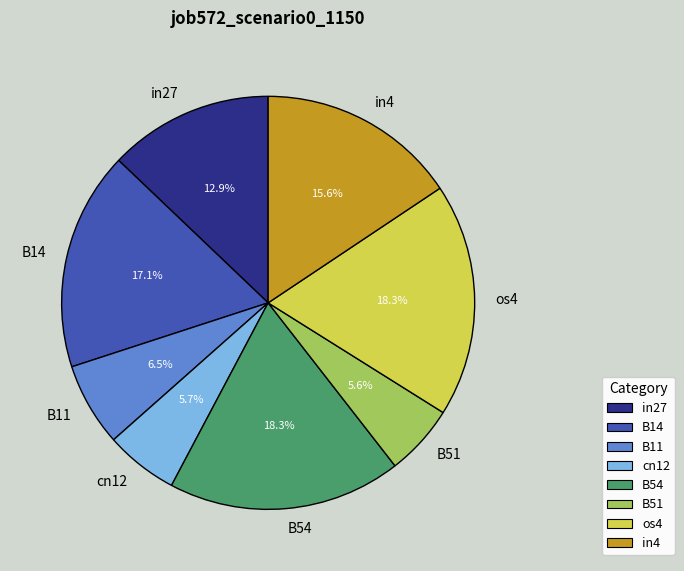

Do in4 and in27 together represent more than half of the pie?

No